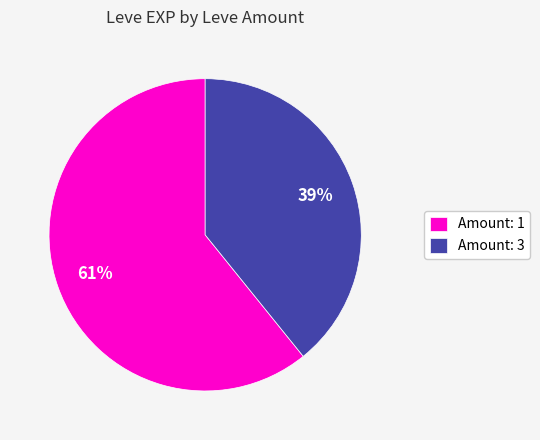

The Amount: 1 slice represents 61% of the pie. True or false?

True